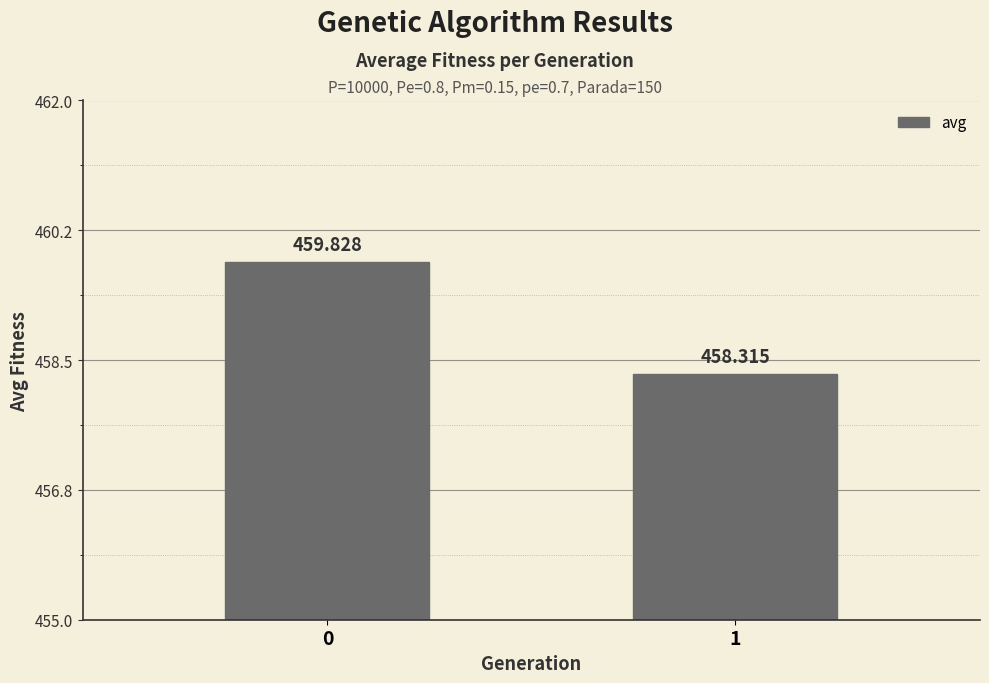

List the labels in order of value, largest first.

0, 1